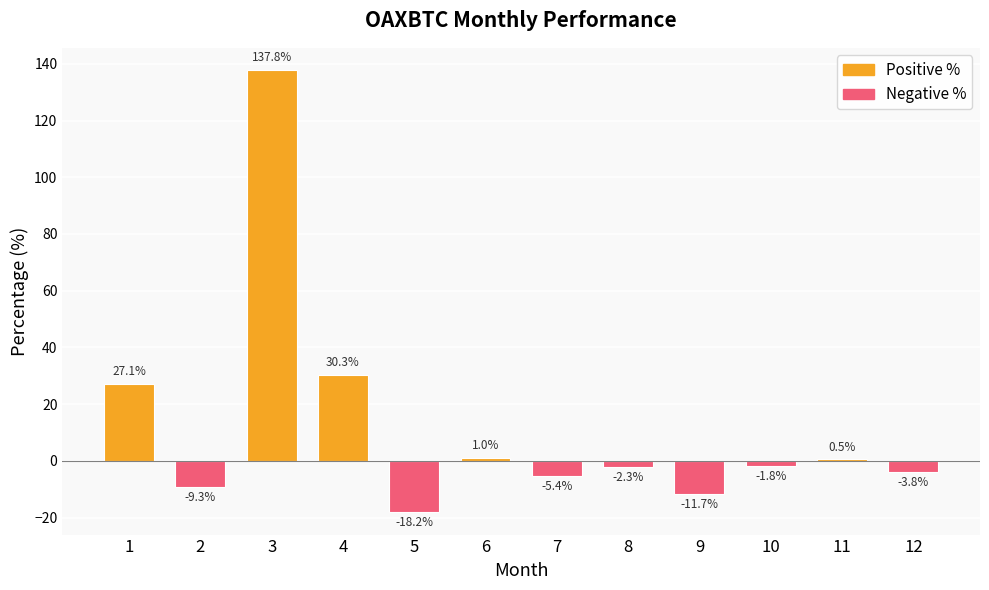

Does the chart contain any negative values?

Yes